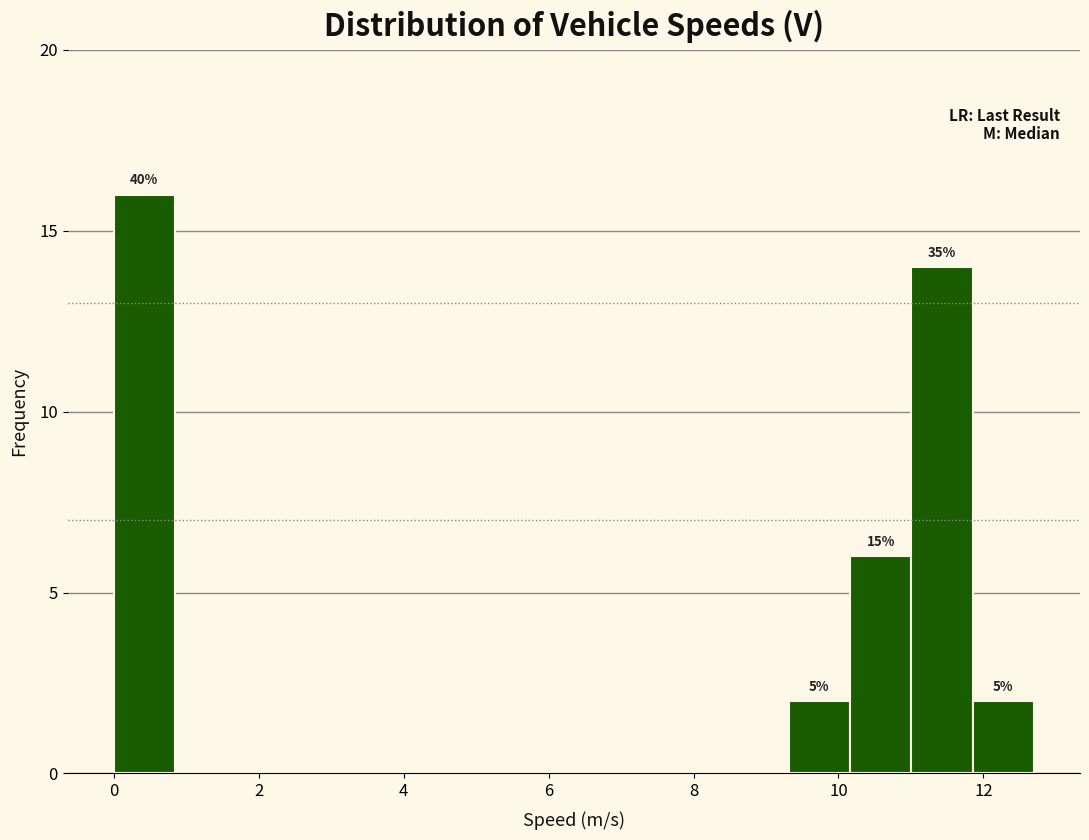

Over which range of the x-axis is the bar tallest?

0.0 to 0.8